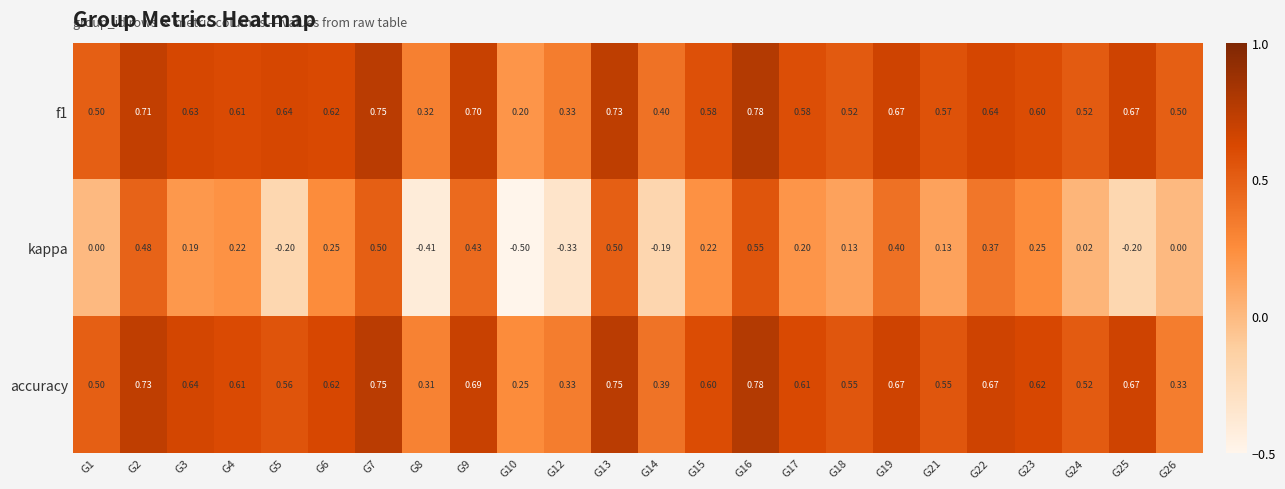

Which series has the largest range (max minus min)?

kappa